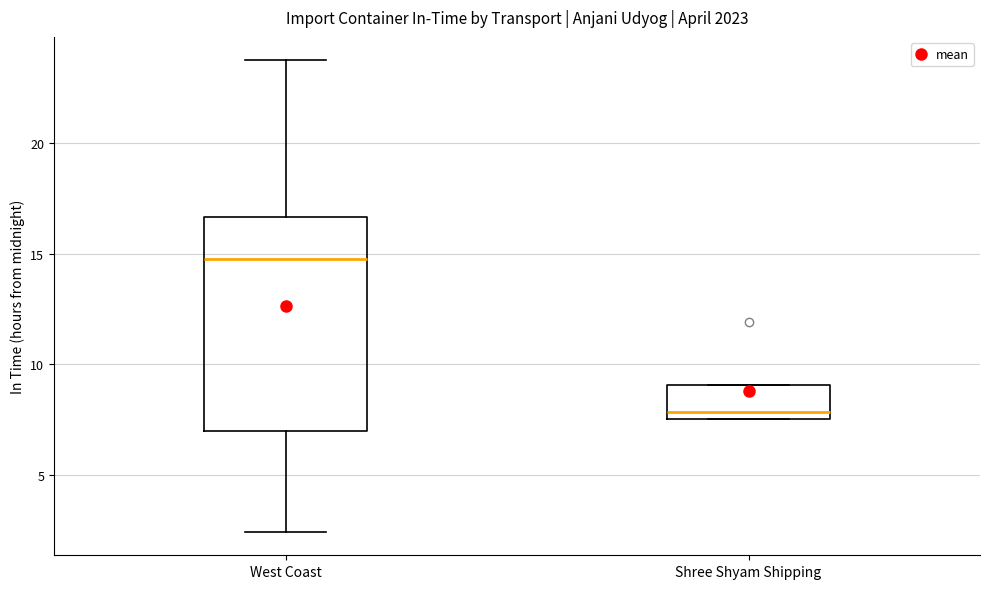

Where does the lower whisker of the box for West Coast end on the y-axis? The values are not printed on the chart, so give them approximately, as read against the axis.

2.5